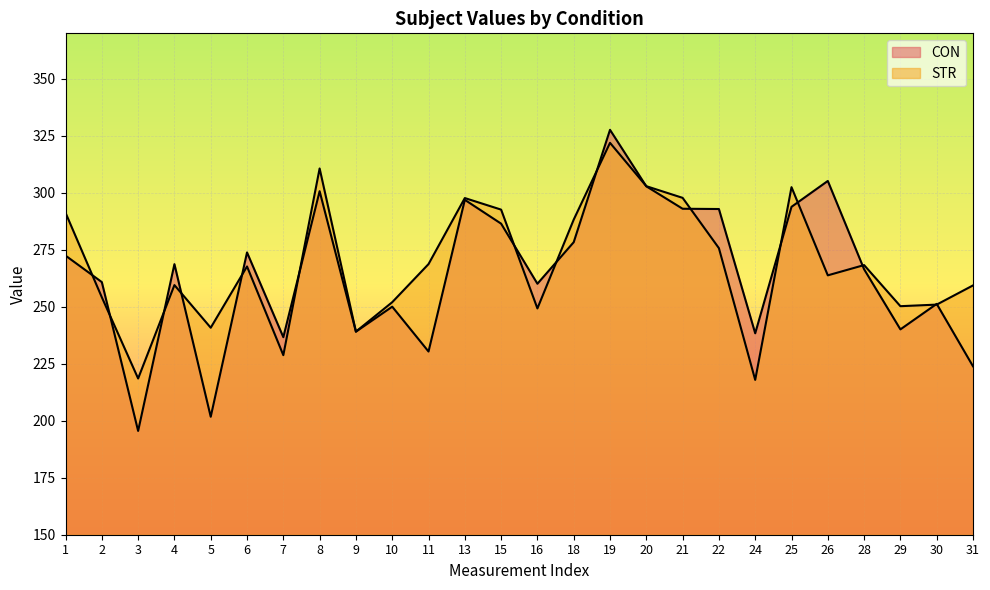

How many distinct data groups are displayed?

2